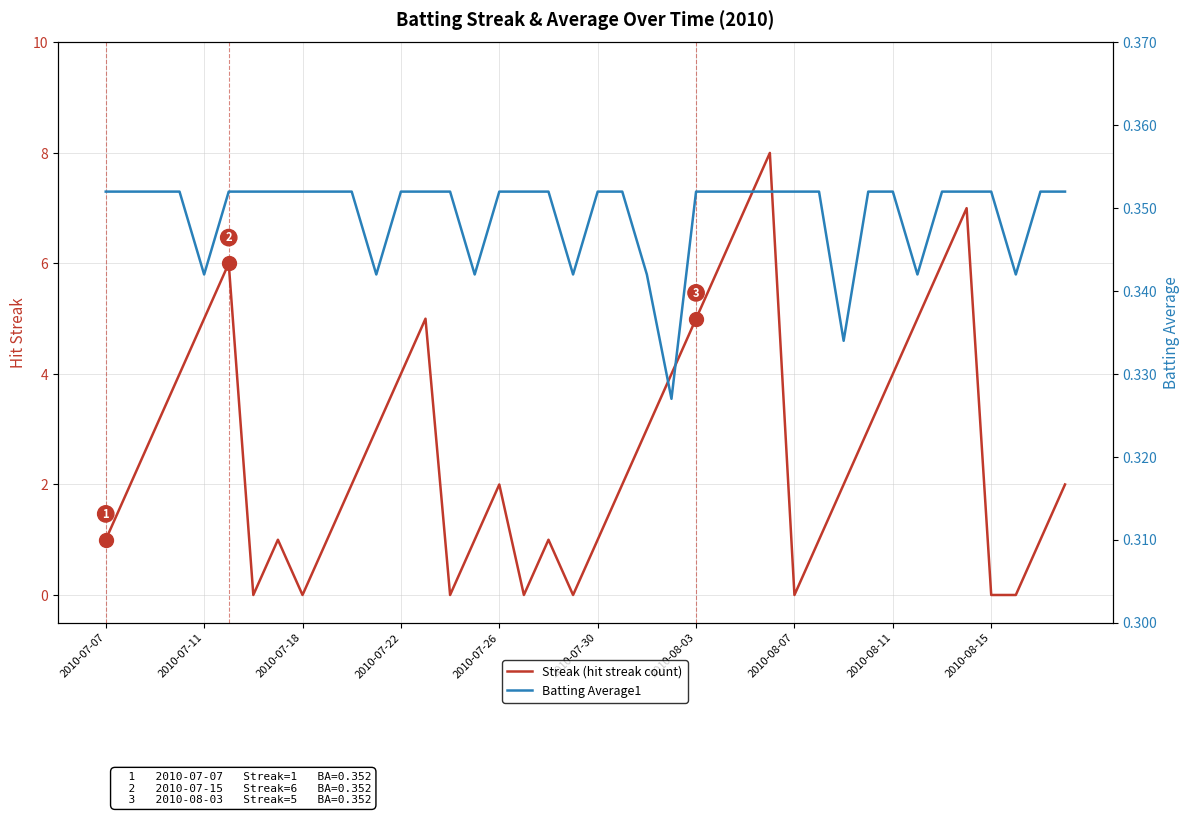

Where is Streak (hit streak count) nearest to the value 4?

2010-07-22